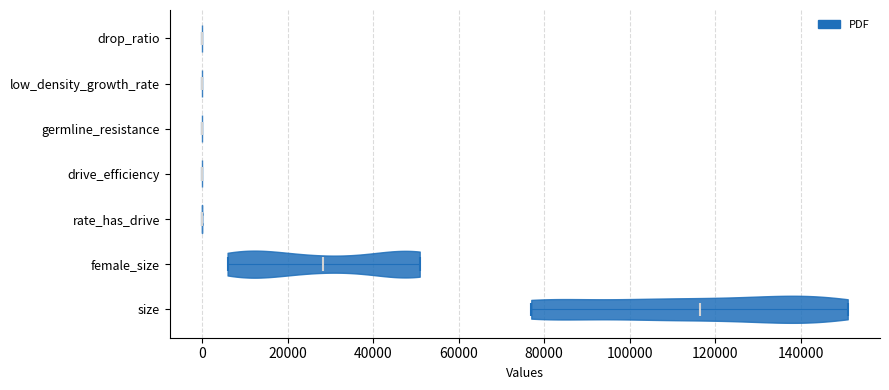

Which violin has the furthest to the right median line?

size